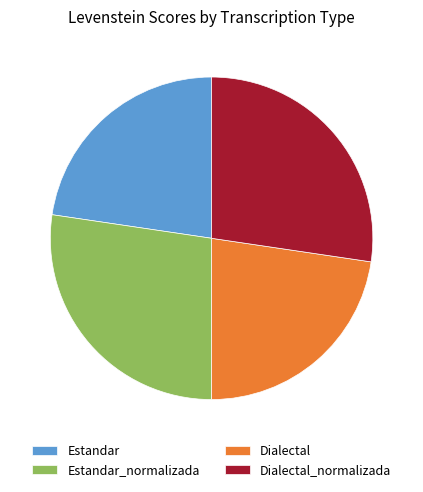

Does Estandar_normalizada account for over 50% of the chart?

No